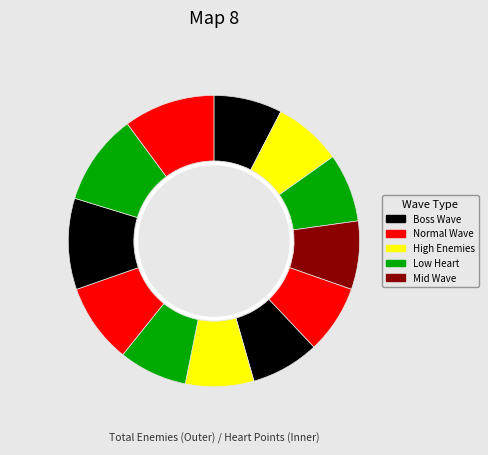

How much of the chart is everything except Wave 12?

84.6%